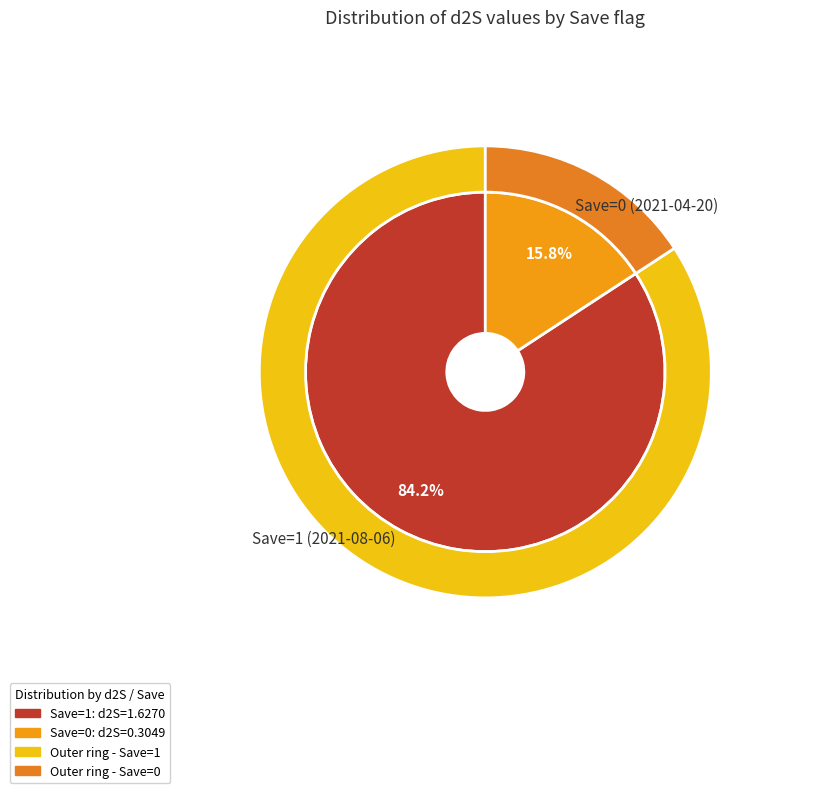

How many segments does this pie chart have?

2